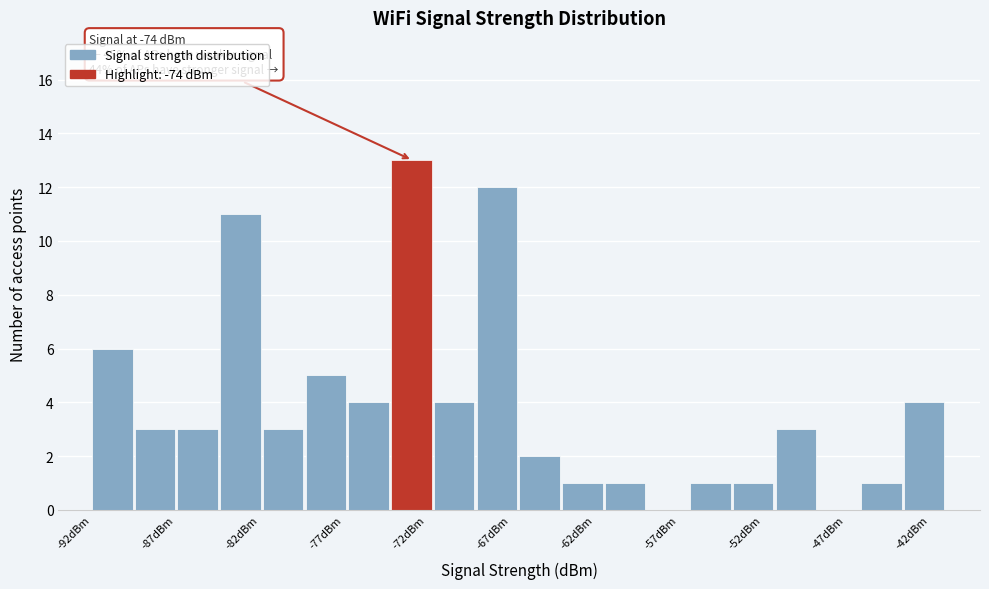

Over which range of the x-axis is the bar tallest?

-74.15 to -71.60